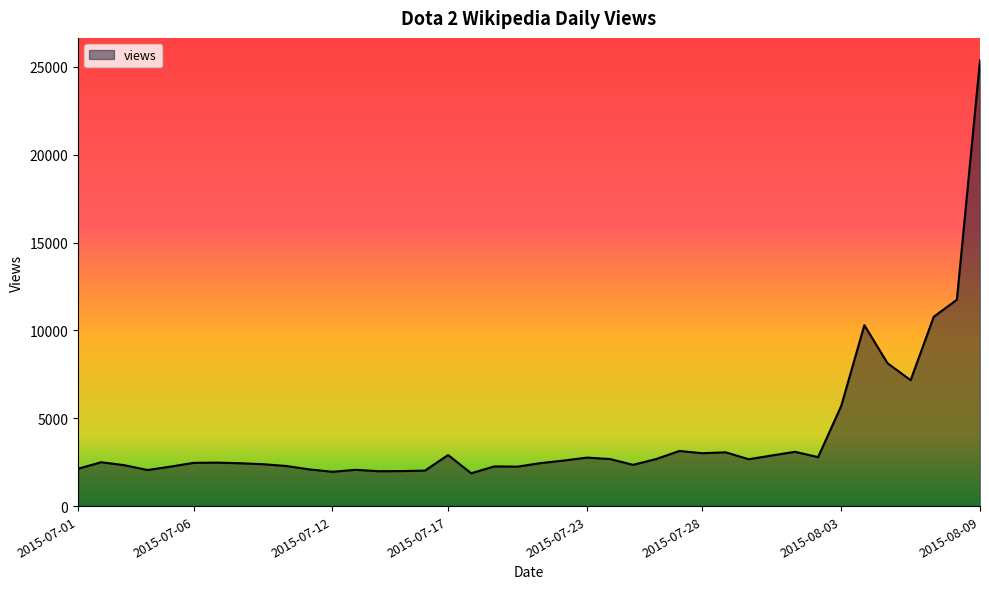

What is the difference between the maximum and second lowest values?

23422